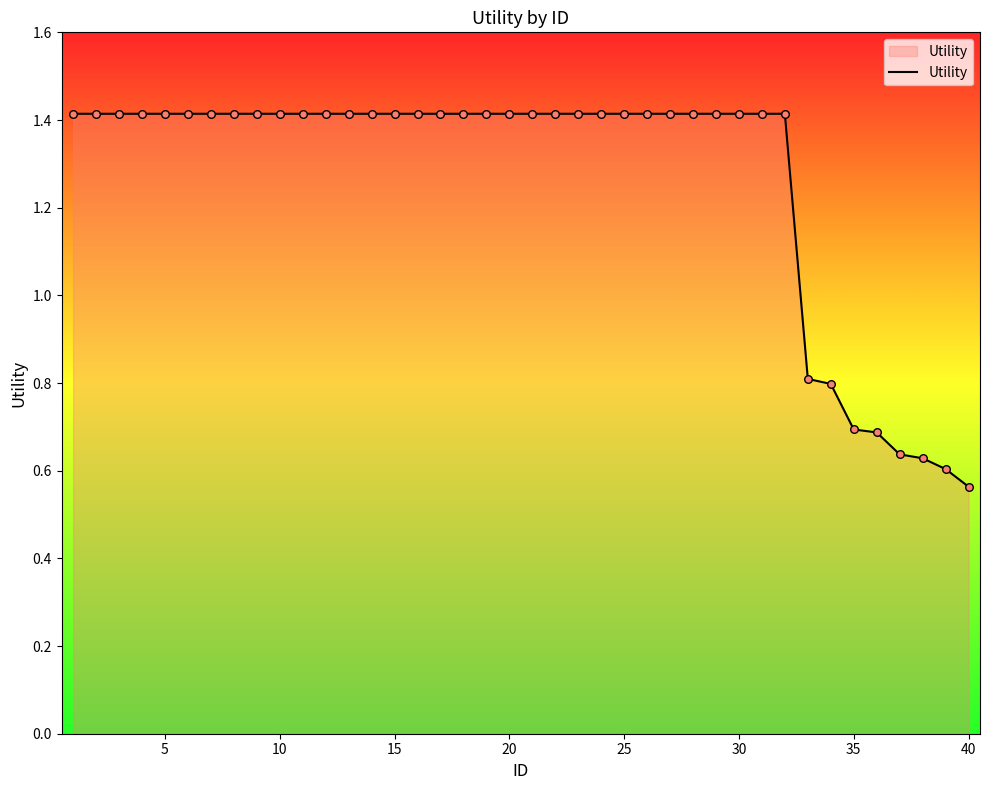

What is the greatest value displayed?

1.4